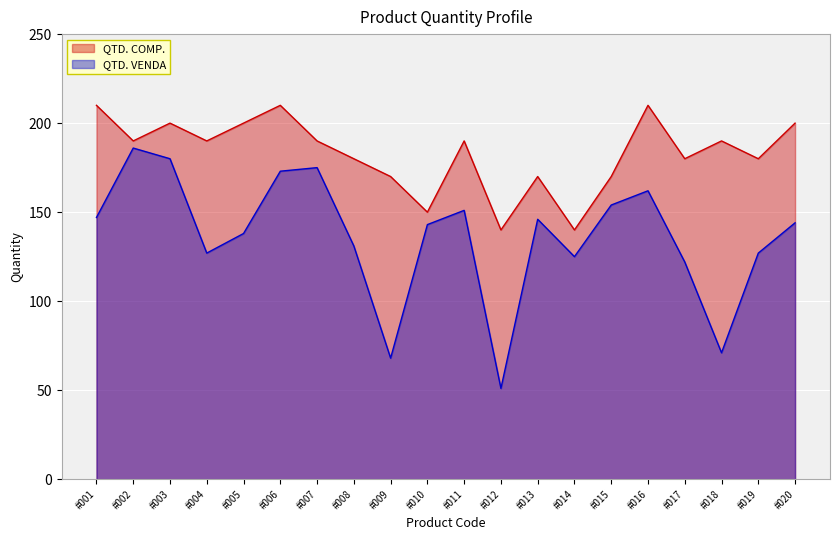

At which label does QTD. VENDA reach its minimum?

#012